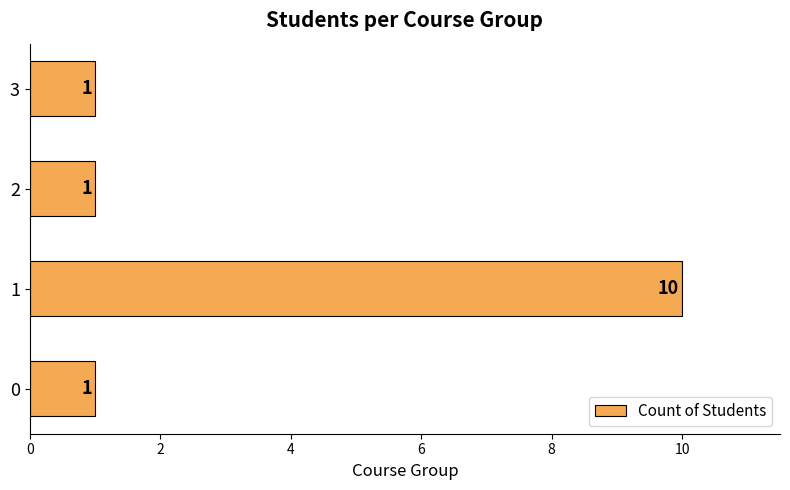

What is the sum of all values?

13